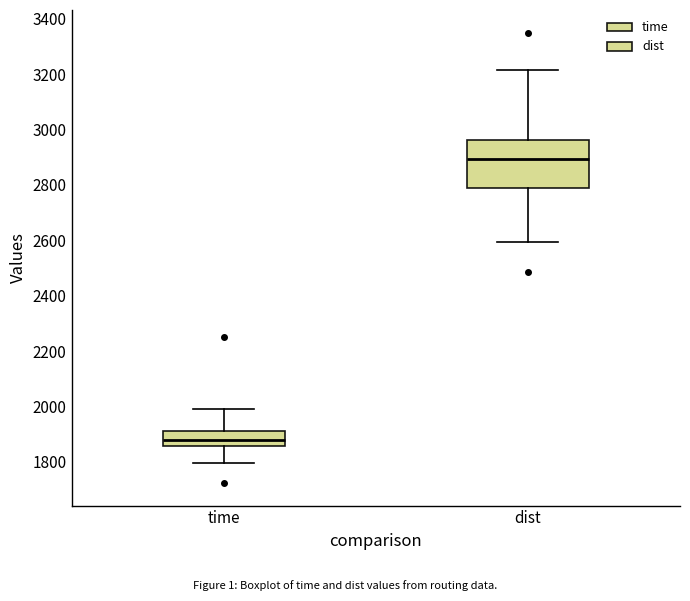

Reading left to right, transcribe this box plot: for each box, give where its median line is, the range the box spans, and where its two whiskers end, as read against the y-axis. The values are not printed on the chart, so give them approximately, as read against the axis.

time: median 1880, box 1860 to 1920, whiskers 1800 to 2000
dist: median 2900, box 2780 to 2960, whiskers 2600 to 3220